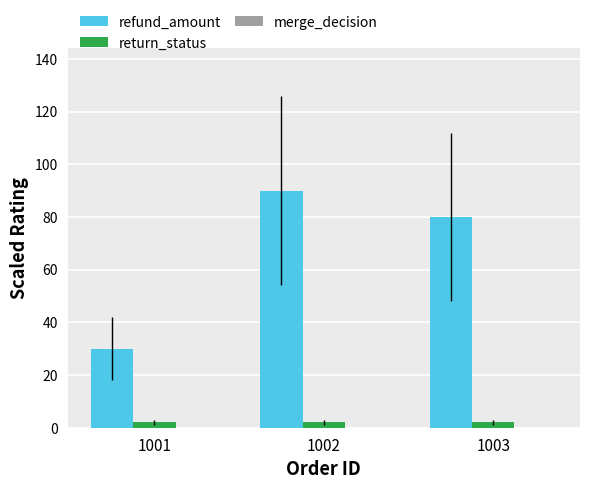

How many bars are there in total?

6